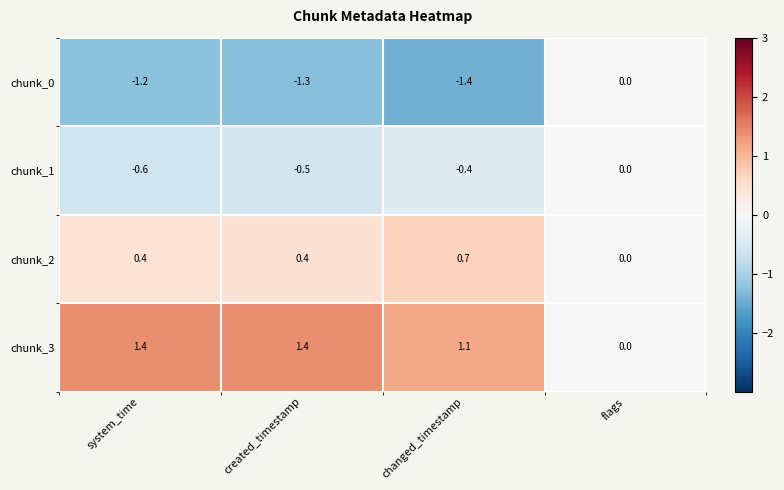

What is the difference between the chunk_0 values at created_timestamp and flags?

1.3